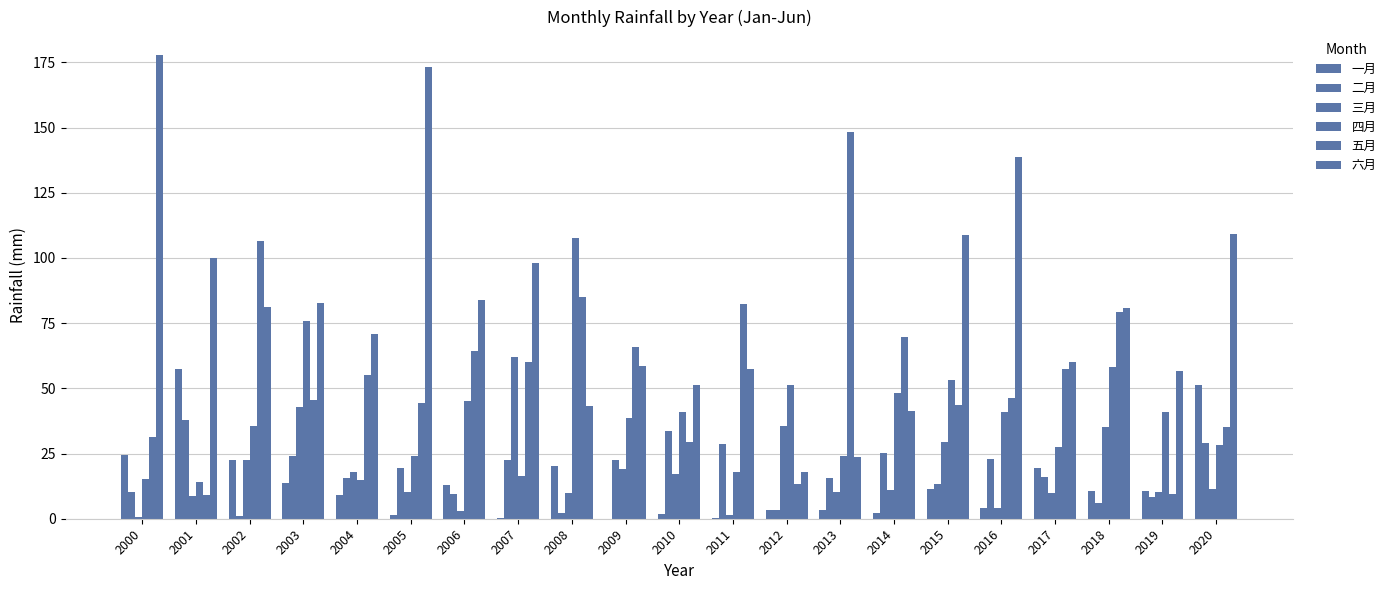

How many values in the 一月 series exceed 10?

11